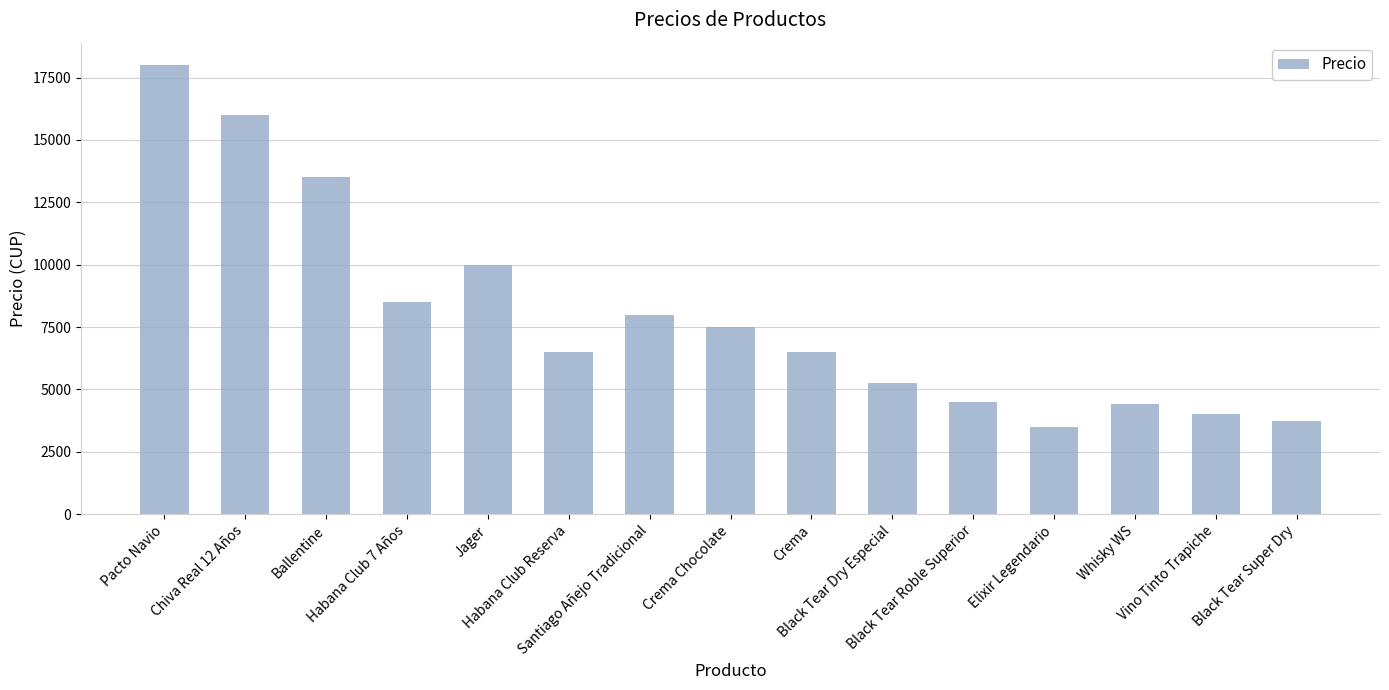

Which has a higher value, Pacto Navio or Crema Chocolate?

Pacto Navio